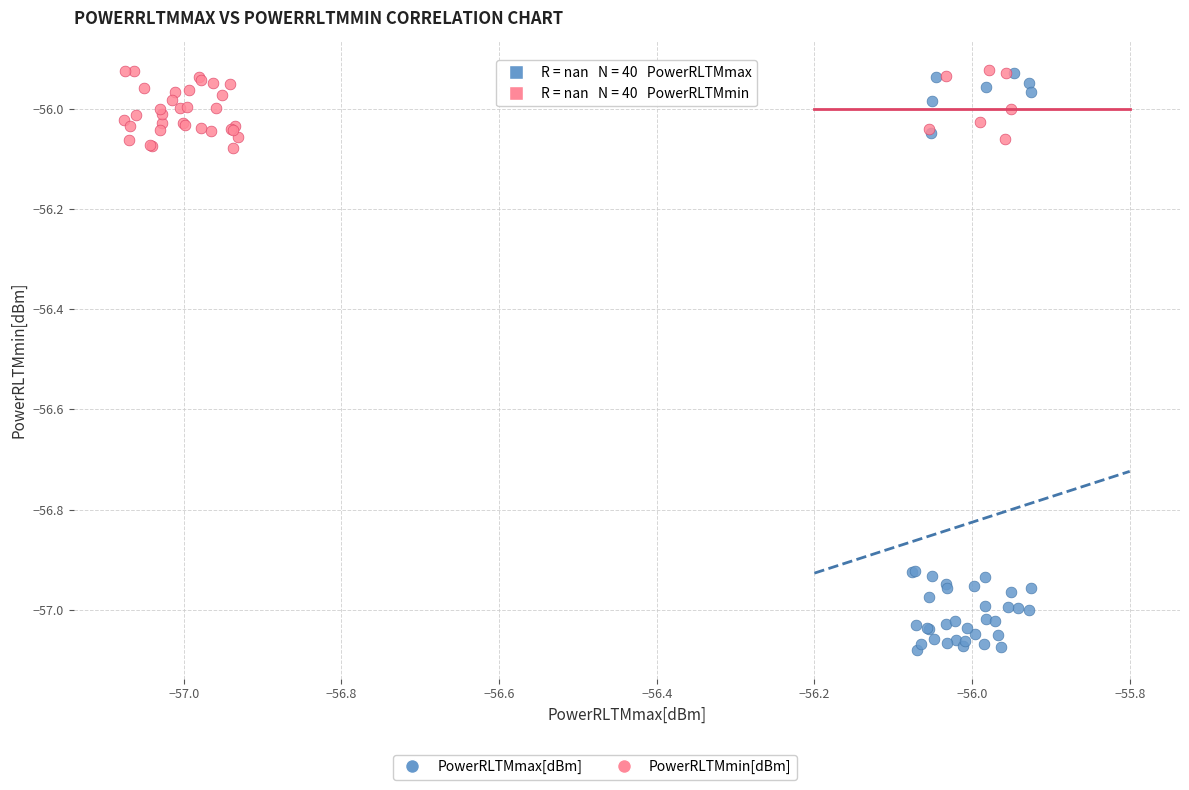

Which series has the widest spread of Y values?

PowerRLTMmax[dBm]